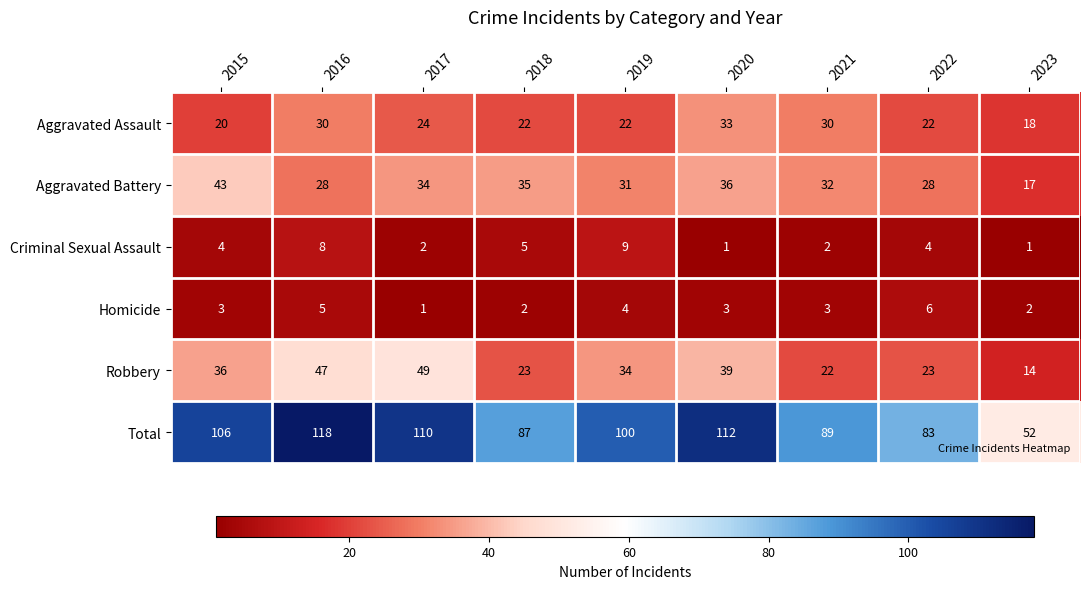

Between 2021 and 2022, which series saw the biggest shift?

Aggravated Assault